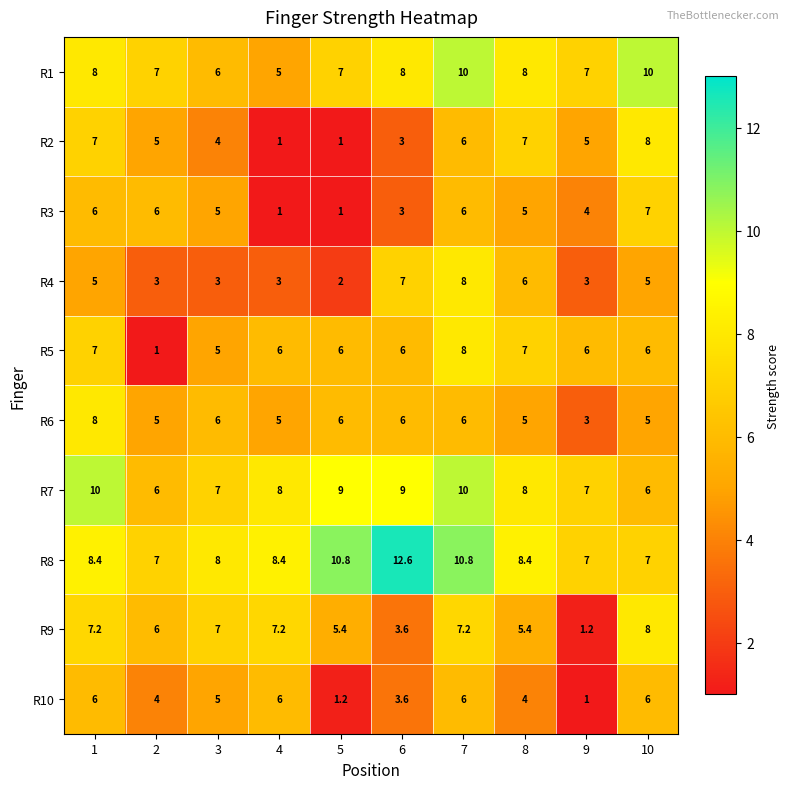

Which category has the highest value across all series?

6